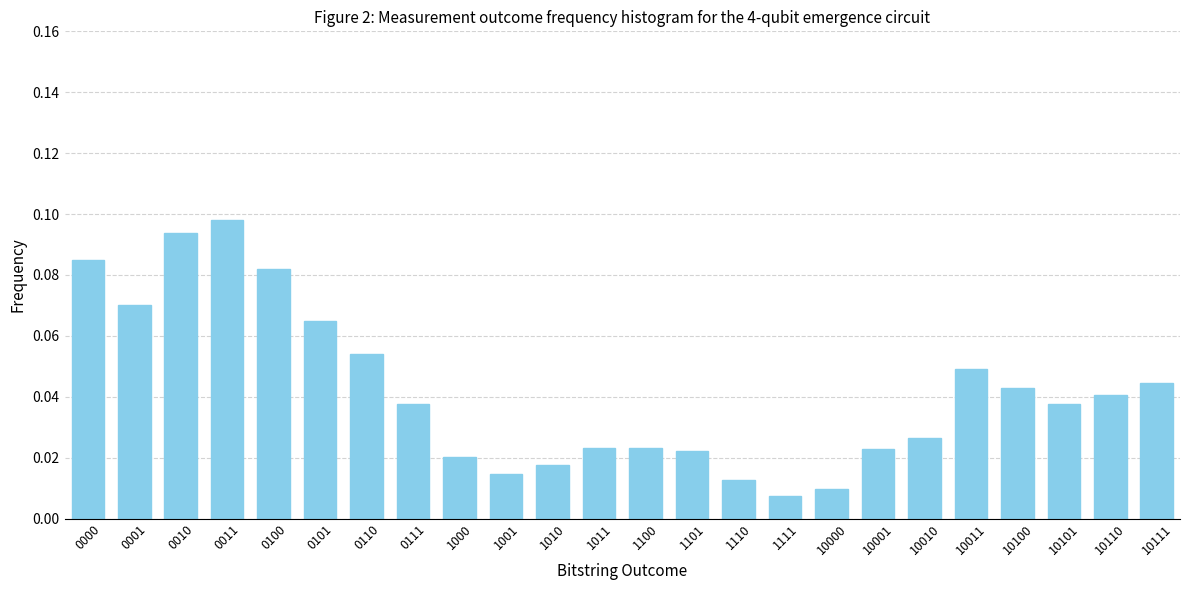

True or false: the data shows 0.0 at 0001.

False